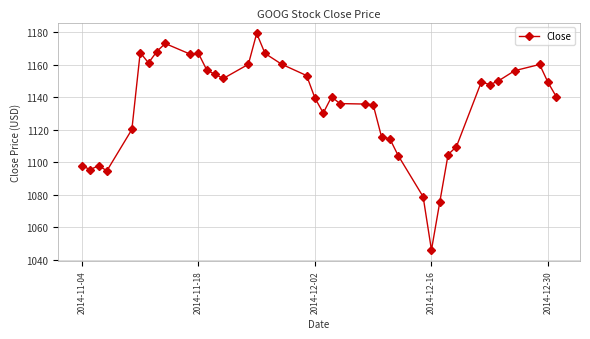

The value at 2014-12-16 is 1045.8. True or false?

True